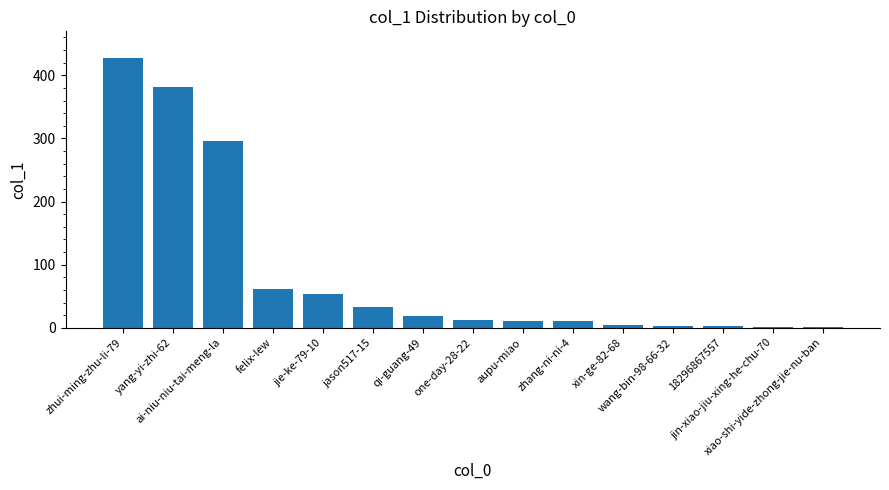

What is the sum of all values?

1317